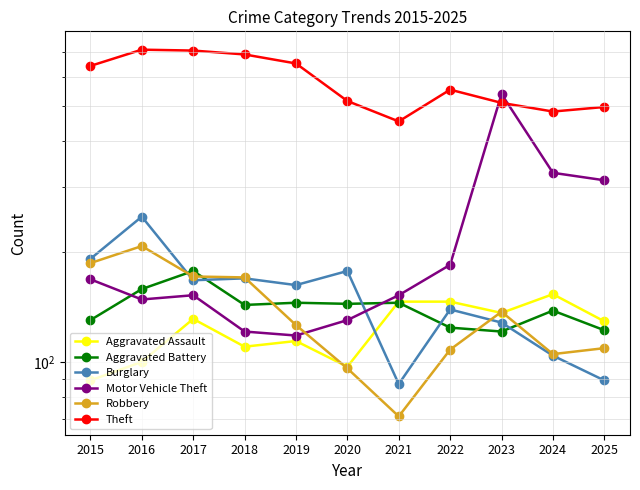

What is the difference between the maximum and second lowest values in the Robbery series?

111